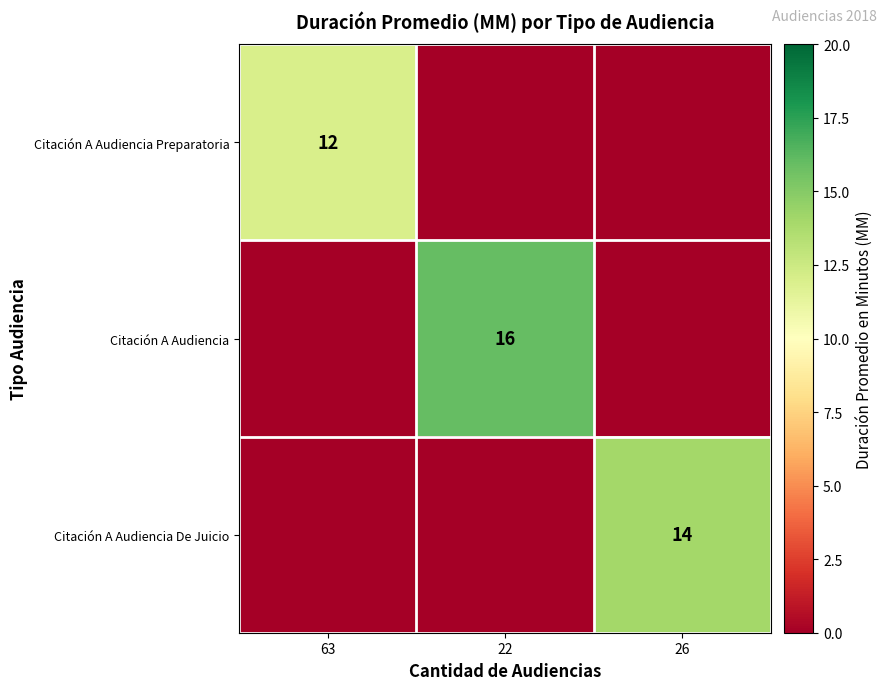

At which category does the chart reach its minimum across all series?

22